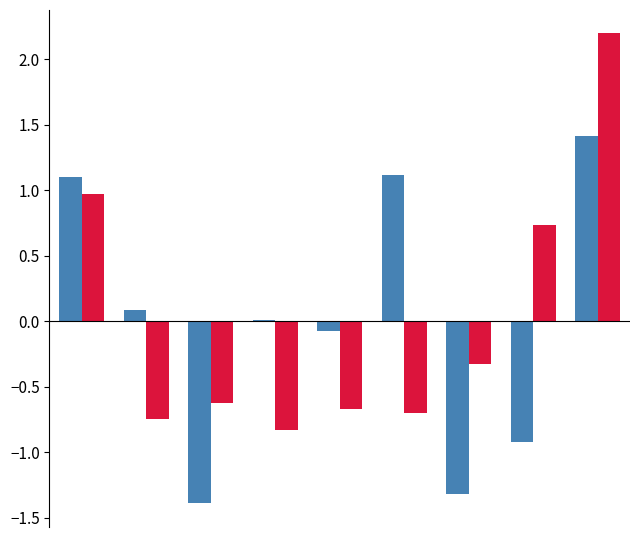

Count the number of data series in this chart.

2